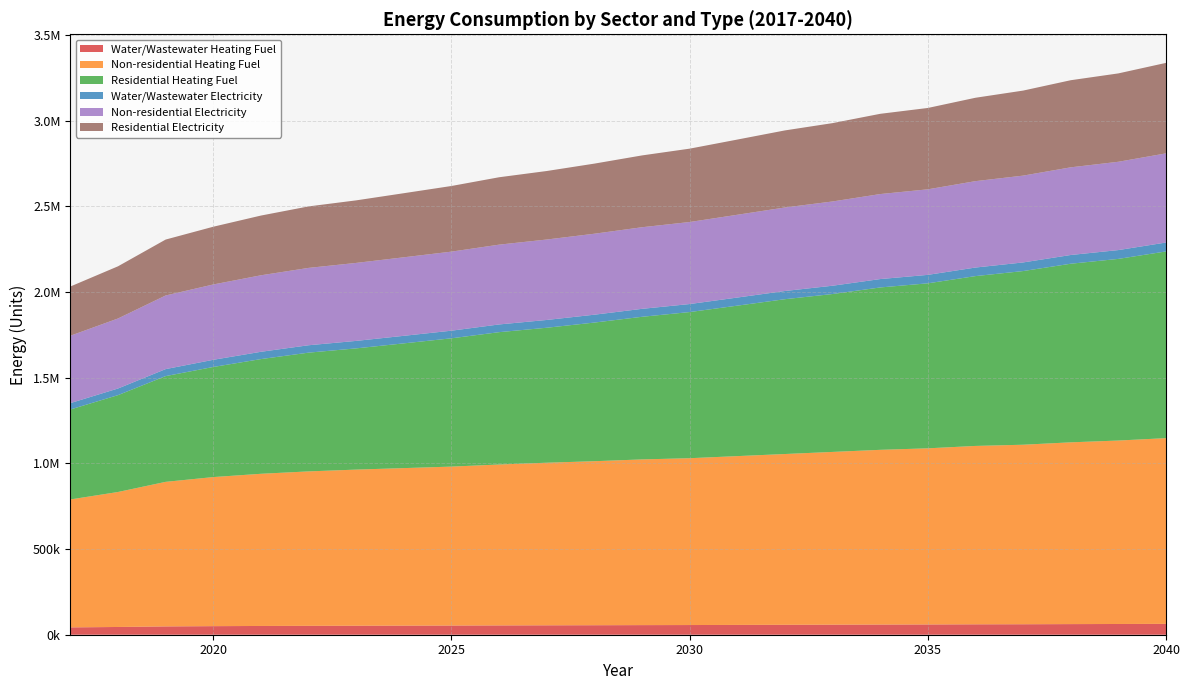

Reading left to right, list all the values displayed in this chart.

Water/Wastewater Heating Fuel: 42823.6	45221.6	48475.0	50031.3	51116.5	51919.3	52533.9	53055.7	53578.9	54293.9	54914.5	55440.9	56070.4	56508.8	57232.7	57951.9	58670.3	59389.5	59919.3	60739.8	61179.4	62002.6	62630.7	63449.2
Non-residential Heating Fuel: 746874.3	788005.7	843944.4	870268.5	888366.3	901528.4	911399.9	919626.2	927852.5	939369.3	949240.8	957467.1	967338.7	973919.7	985436.5	996953.3	1008470.1	1019986.9	1028213.2	1041375.2	1047956.2	1061118.3	1070989.8	1084151.9
Residential Heating Fuel: 525307.4	565489.9	617383.7	642788.8	669581.7	693245.3	707701.8	728223.8	748994.3	772637.9	787902.0	809430.5	832581.9	853232.9	878355.2	903825.4	921805.9	947884.9	963302.9	991464.7	1013830.4	1042688.0	1060437.2	1089940.9
Water/Wastewater Electricity: 37137.8	38699.8	40801.2	41849.1	42604.1	43184.8	43648.9	44057.7	44469.3	45004.2	45480.2	45897.6	46392.9	46766.1	47318.4	47859.4	48397.7	48937.5	49359.2	49971.6	50343.9	50961.2	51447.8	52053.3
Non-residential Electricity: 393237.1	408756.3	429862.5	439794.8	446623.3	451589.4	455314.0	458417.9	461521.8	465867.1	469591.8	472695.6	476420.2	478903.3	483248.7	487594.1	491939.5	496284.8	499388.7	504354.8	506837.9	511804.1	515528.7	520494.9
Residential Electricity: 287447.1	304593.0	326422.1	337085.5	348658.5	358945.1	365136.9	374132.7	383216.5	393437.0	399915.2	409267.8	419254.8	428237.4	438982.1	449850.2	457350.5	468434.5	474908.2	486789.6	496380.1	508508.2	515867.5	528224.7